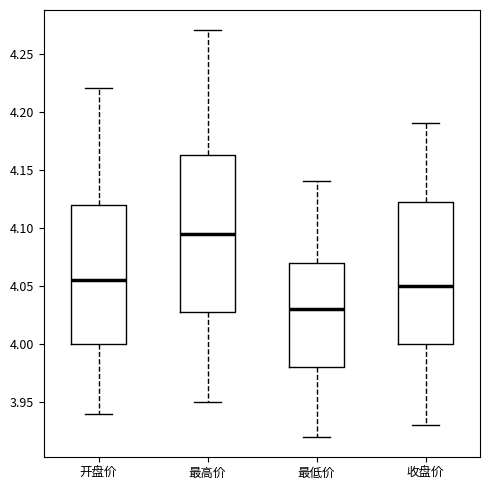

Comparing the boxes themselves (not the whiskers), which one is the tallest?

最高价